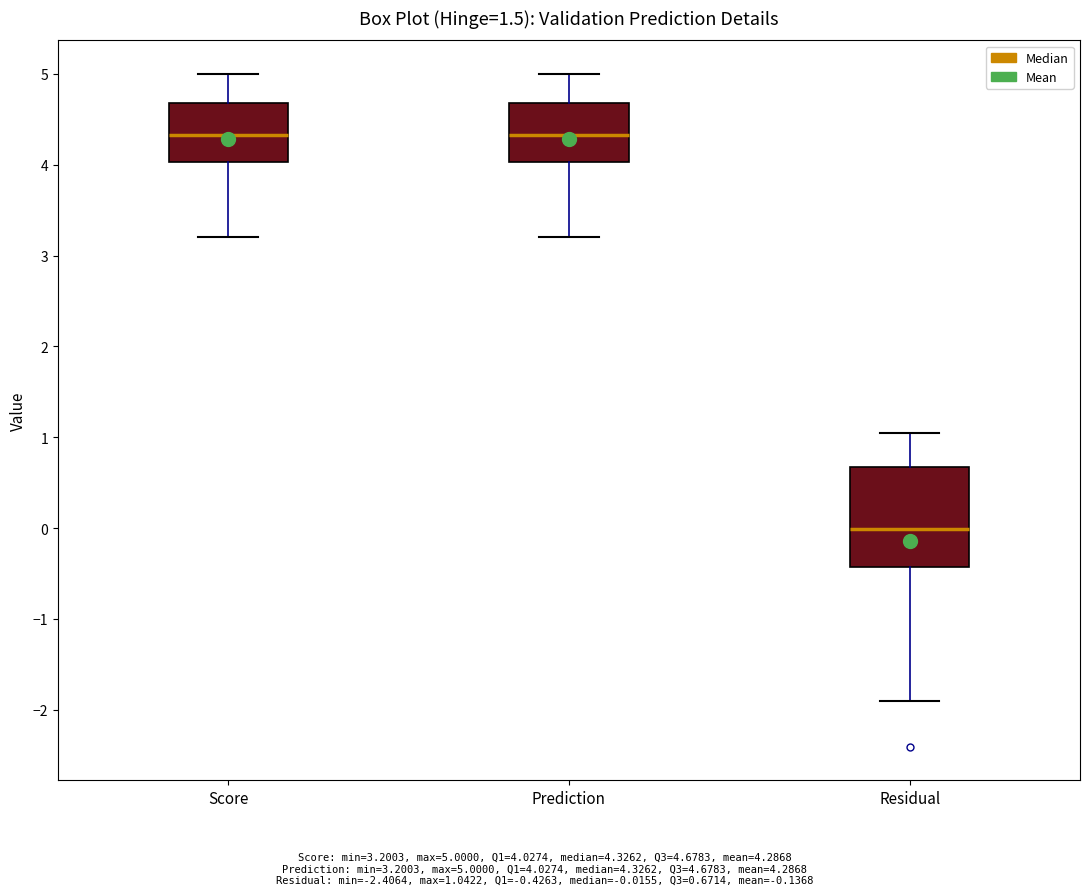

Where is the upper edge of the box for Residual on the y-axis? The values are not printed on the chart, so give them approximately, as read against the axis.

0.7